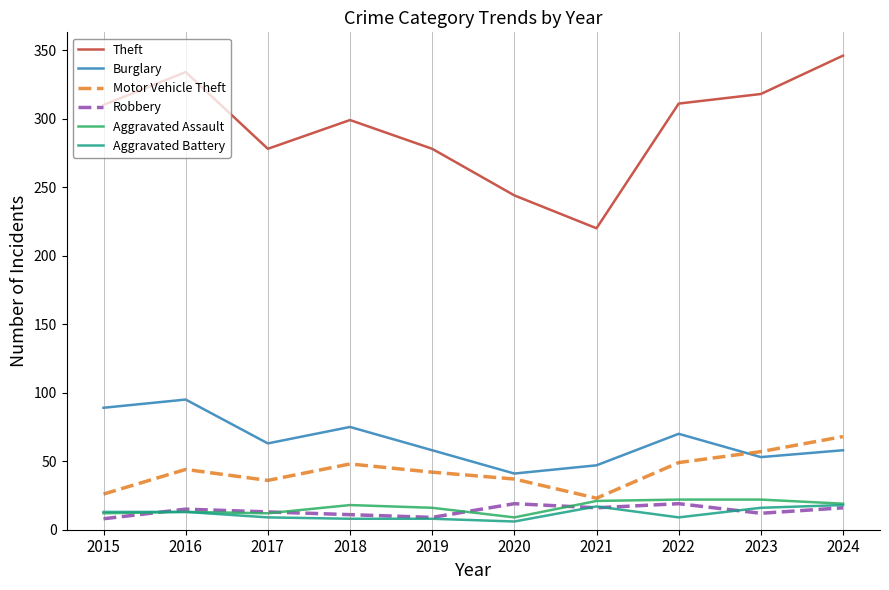

The Motor Vehicle Theft series shows 110 at 2024. True or false?

False